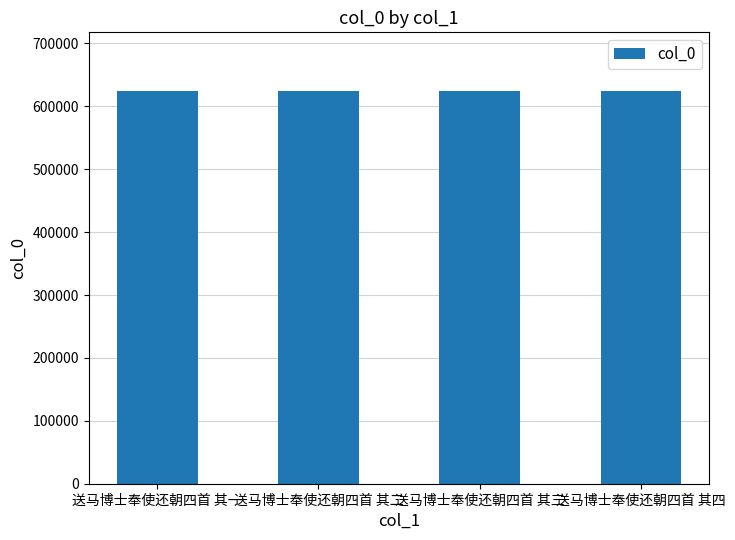

What is the greatest value displayed?

623959